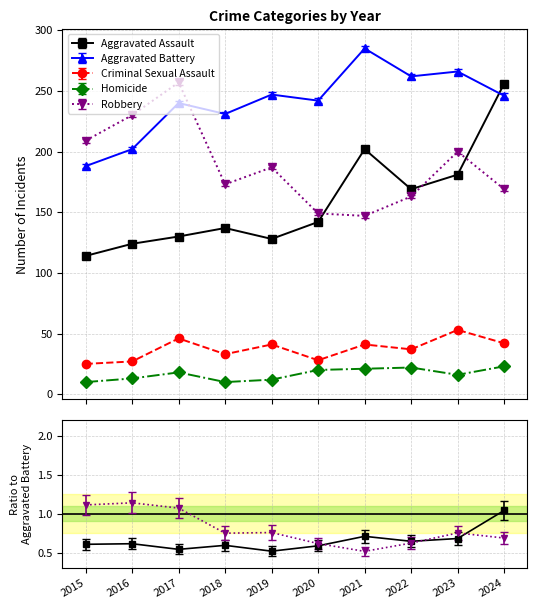

What is the value of the Aggravated Assault point at the 4th from the left?

137